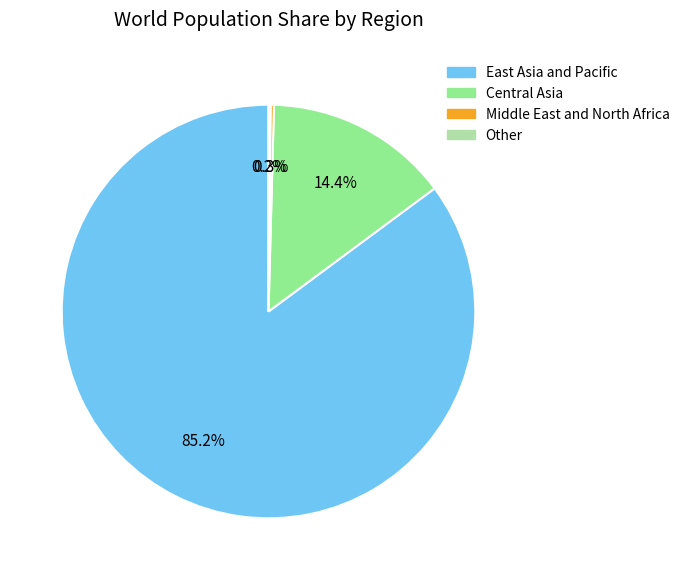

Is there any slice that represents more than half of the pie?

Yes